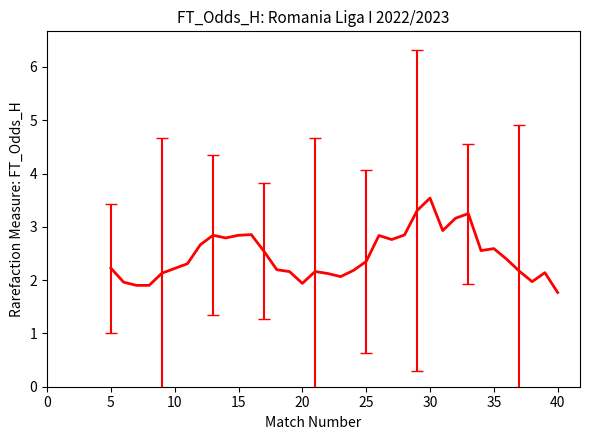

What is the maximum value shown in the chart?

3.5